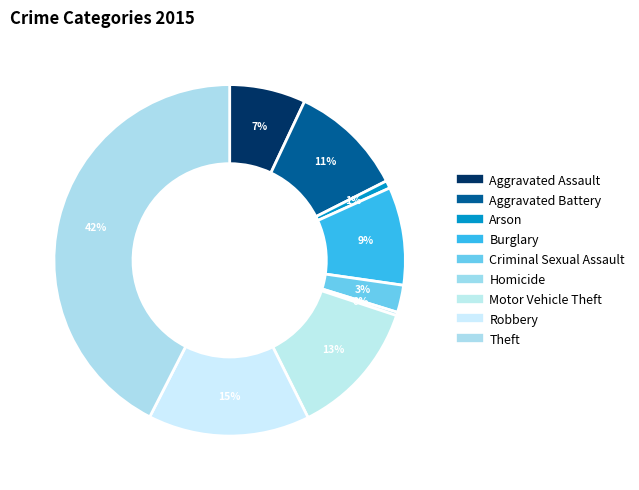

What is the ratio of the value at Motor Vehicle Theft to the value at Criminal Sexual Assault?

5.0